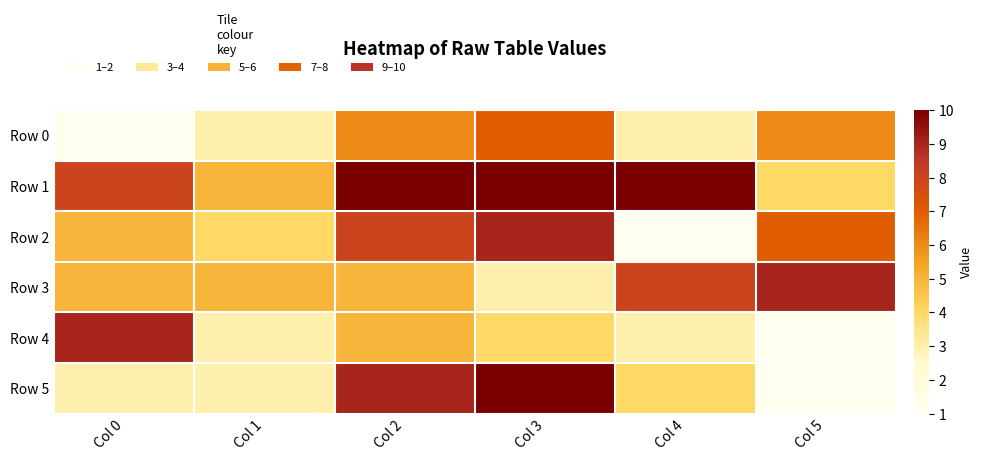

Between Col 3 and Col 4, which series saw the biggest shift?

Row 2